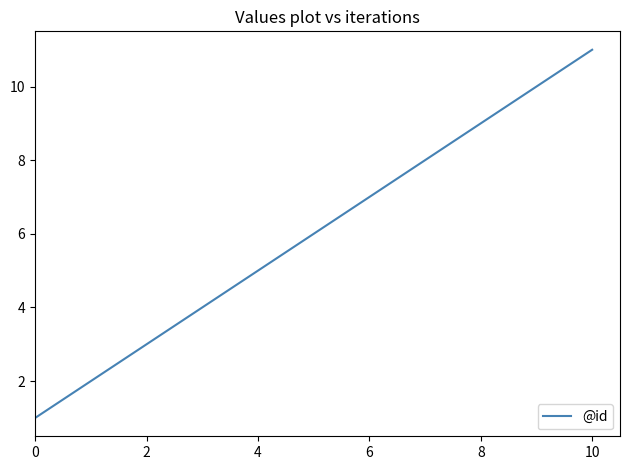

What is the difference between the maximum and minimum values?

10